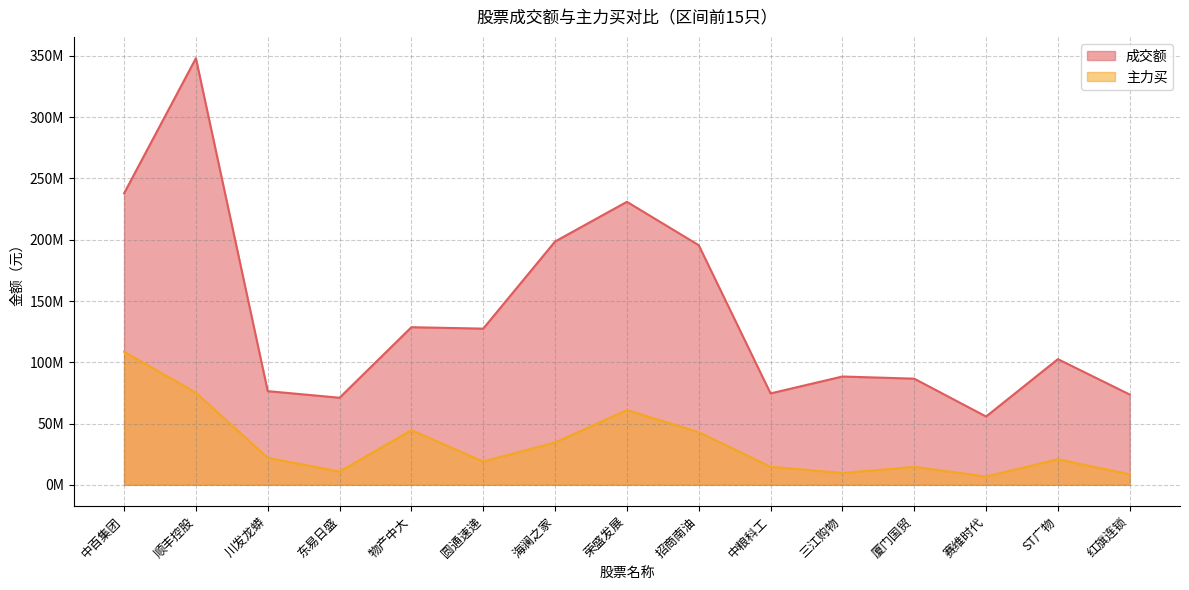

Reading left to right, transcribe all the data shown in this chart.

成交额: 237916741	348154829	76475191	71094253	128647837	127484962	198595678	230977391	195577838	74613894	88415319	86649822	55761247	102591902	73703067
主力买: 108606440	75203178	22046209	10868227	44613392	19078632	34581966	61038691	43011552	14780612	9672179	14671578	6809566	20856496	8653316